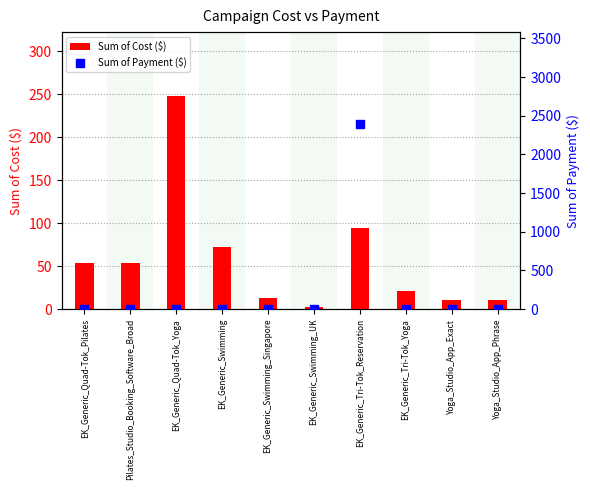

Which series has the widest spread of Y values?

Sum of Payment ($)